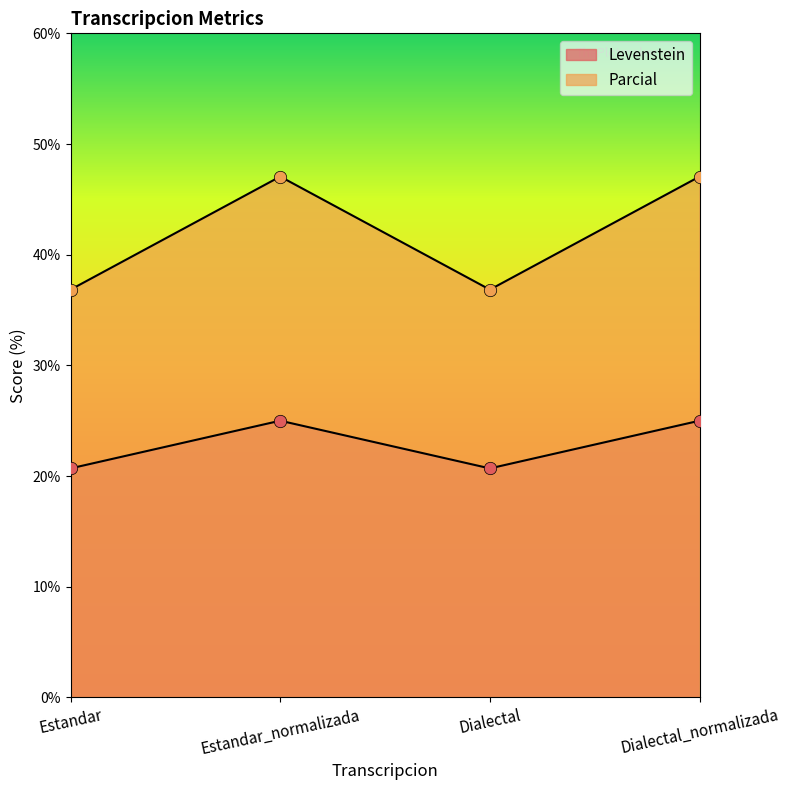

At which category is the sum across all series the highest?

Estandar_normalizada